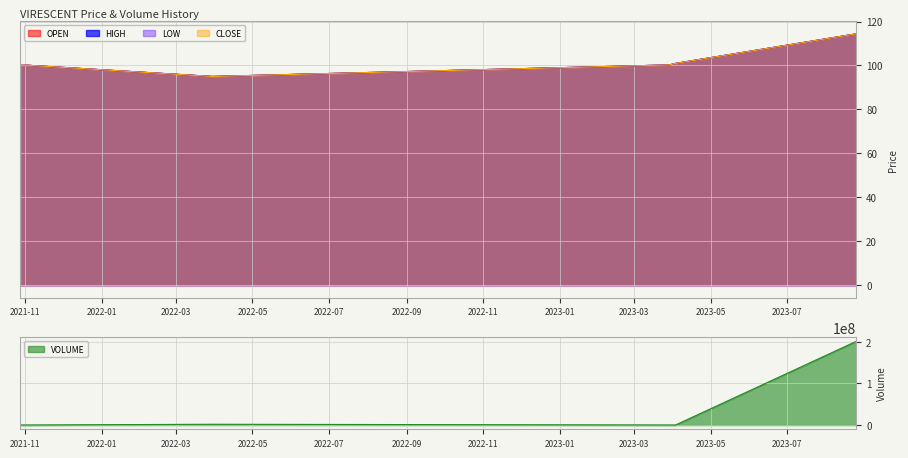

Count the number of data series in this chart.

5